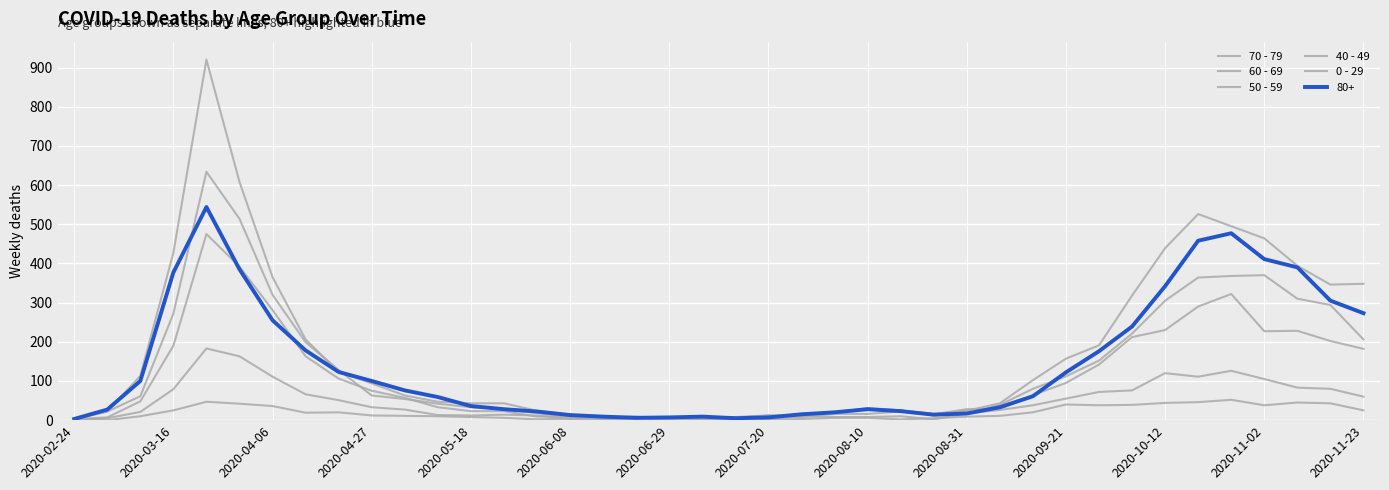

Does the chart display data point markers on the line(s)?

No